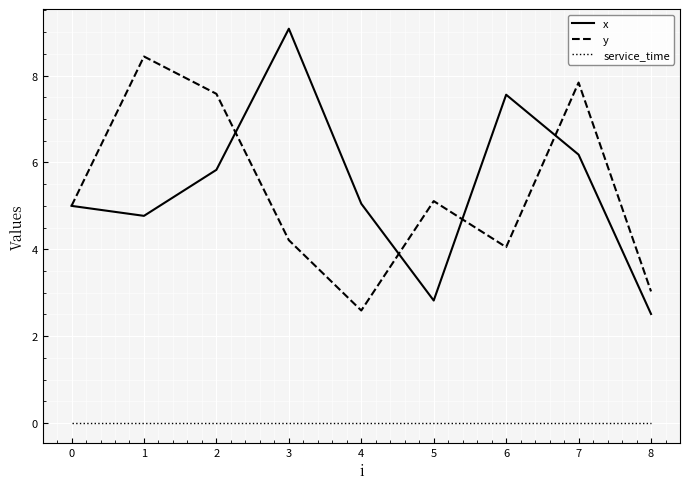

What is the difference between the maximum and minimum values in the x series?

6.6